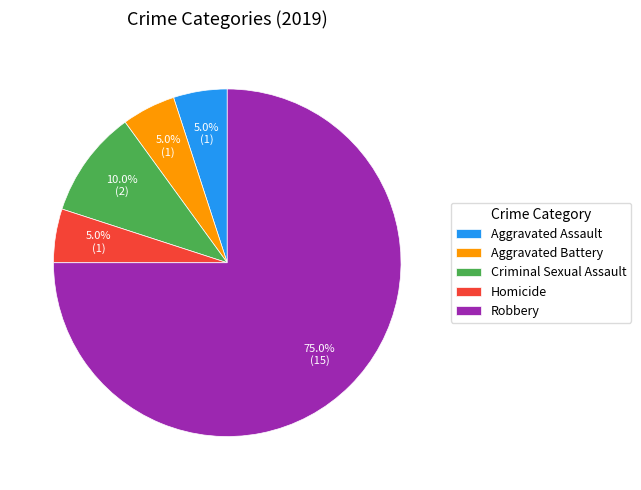

What percentage is the Criminal Sexual Assault slice, to the nearest percent?

10%